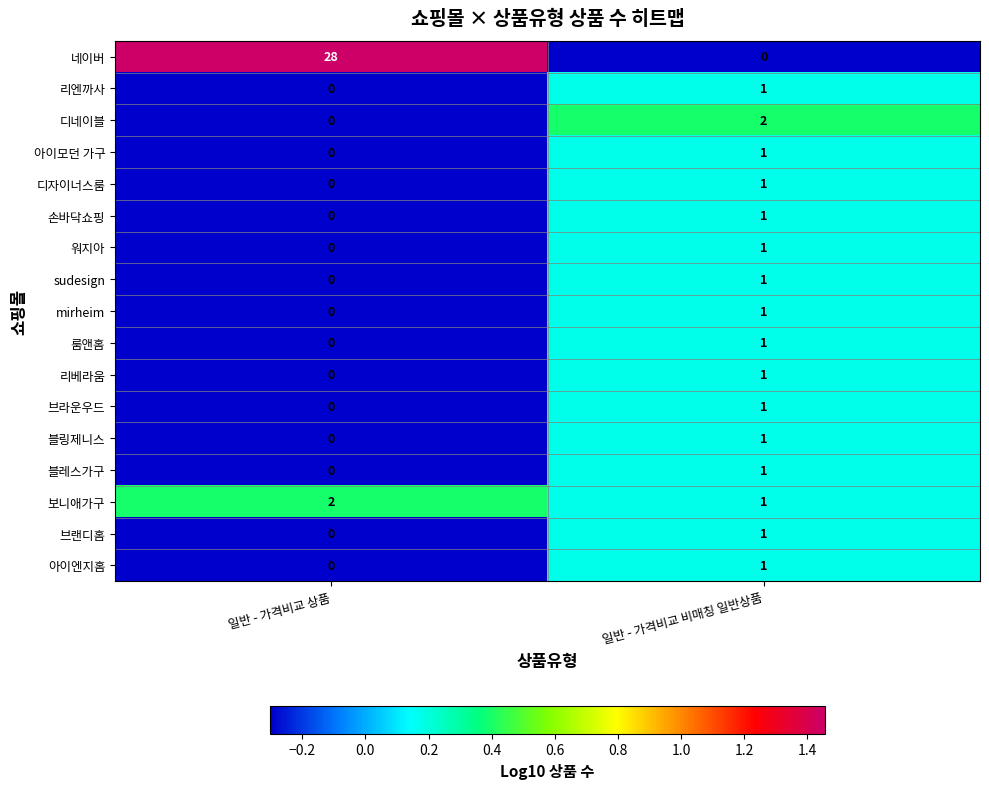

What is the total value across all series at 일반 - 가격비교 상품?

30